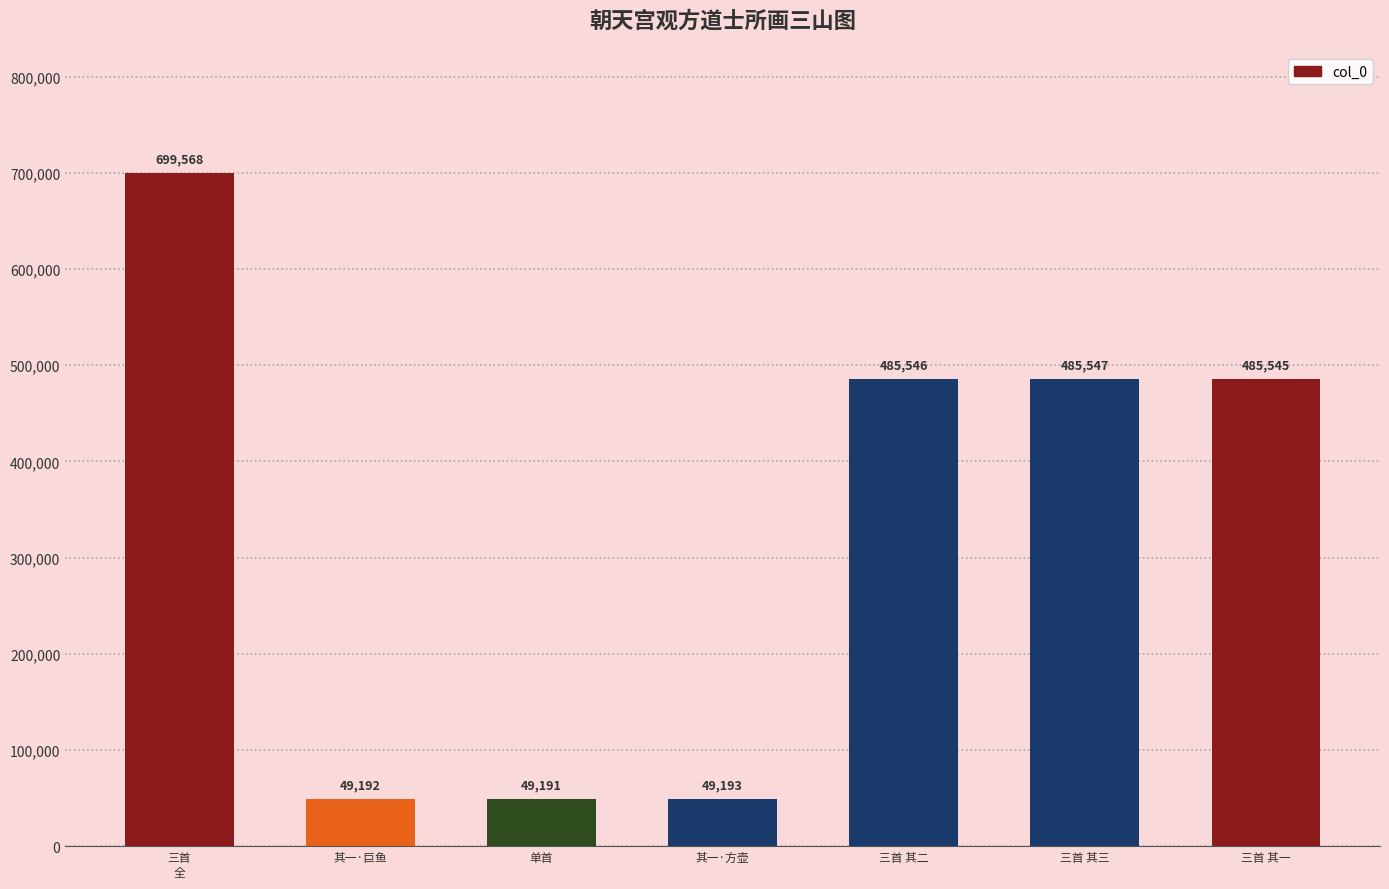

Rank the categories by value from lowest to highest.

单首, 其一·巨鱼, 其一·方壶, 三首 其一, 三首 其二, 三首 其三, 三首
全